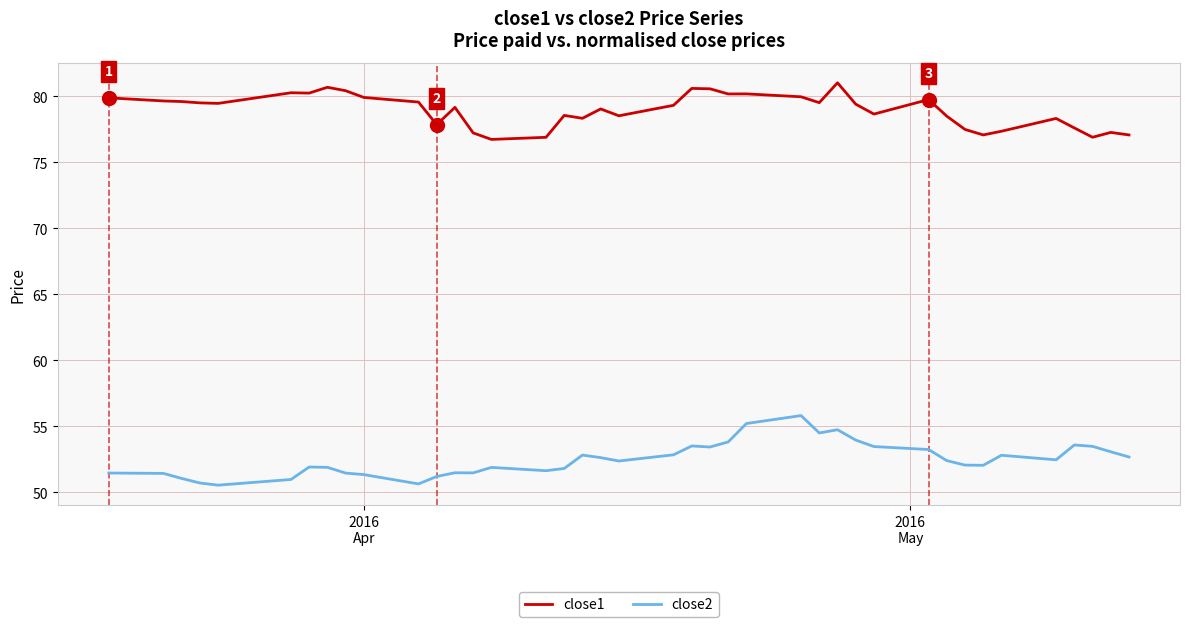

What is the lowest value of the close1 series?

76.7